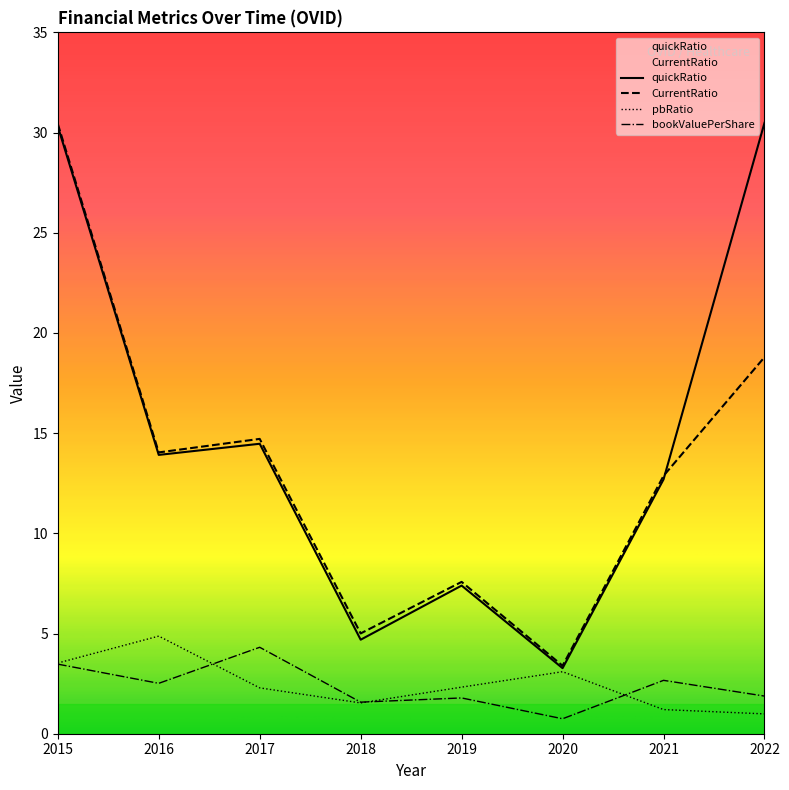

Is it true that quickRatio equals 12.7 at 2021?

True